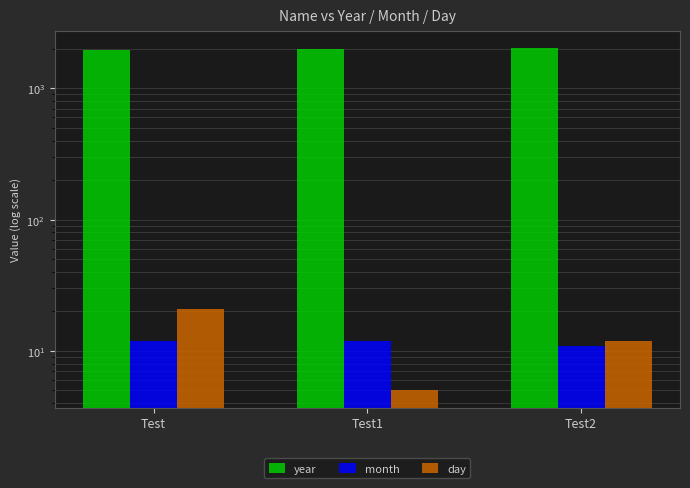

The month series shows 11 at Test2. True or false?

True